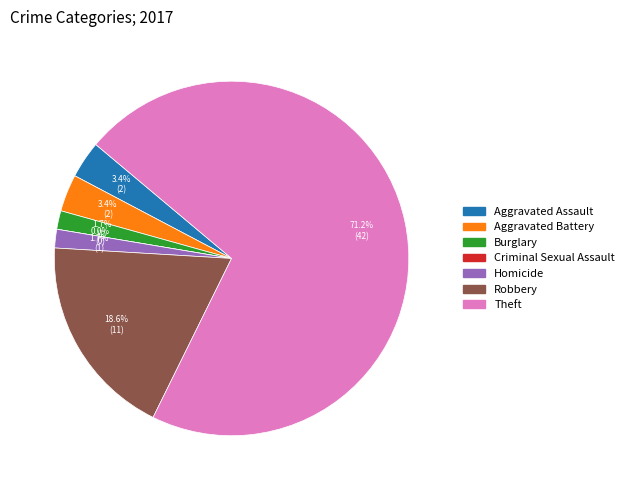

The Homicide slice represents 2% of the pie. True or false?

True